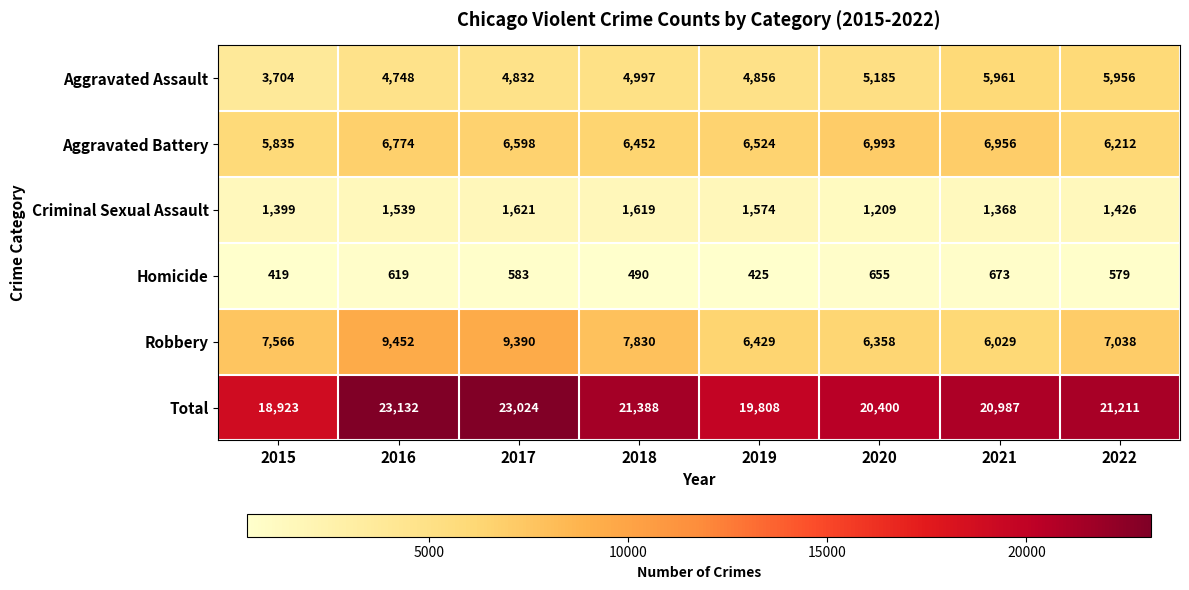

What value does the Criminal Sexual Assault series have at 2020, to the nearest 5?

1210